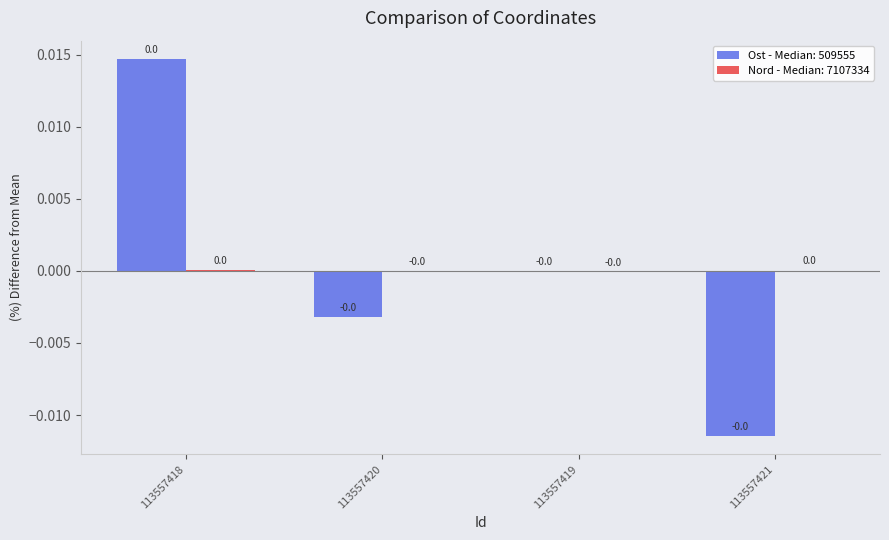

Which category has the highest value across all series?

113557418